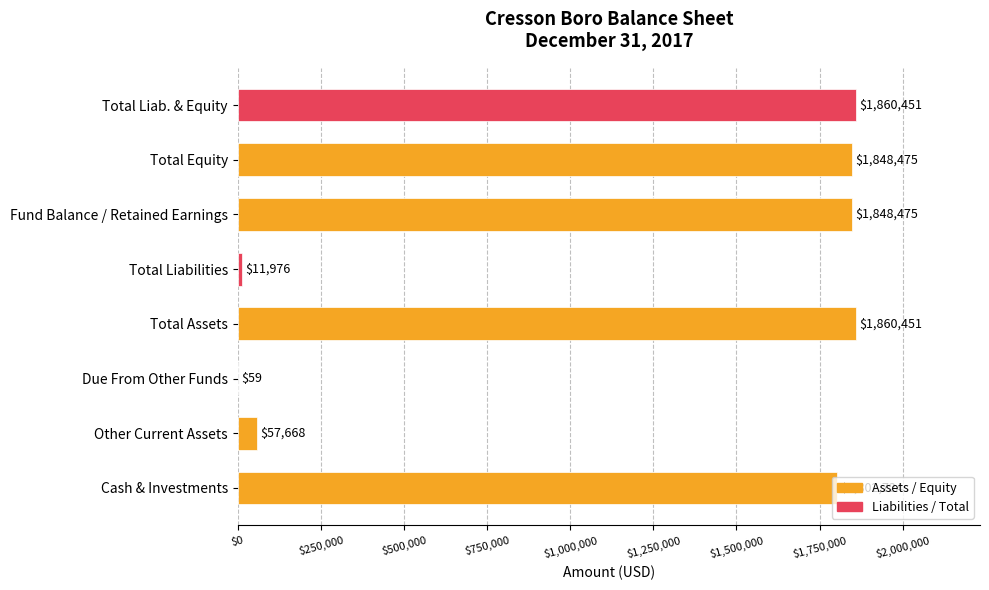

Does the chart contain stacked bars?

No